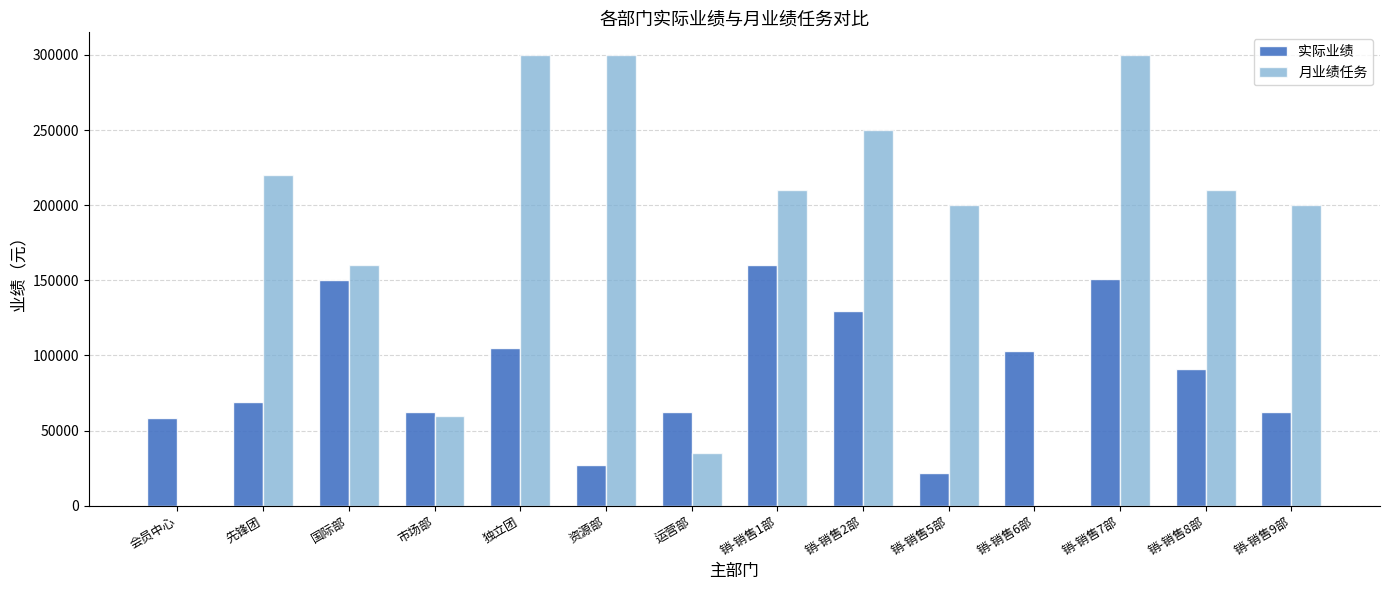

How many distinct data groups are displayed?

2